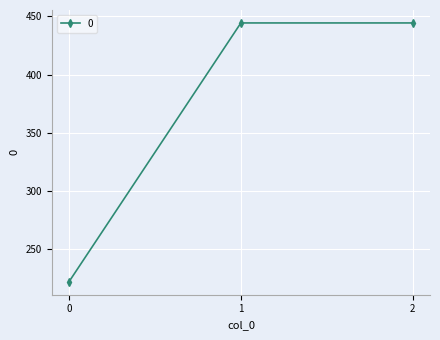

The chart shows a value of 615.1 at 2. True or false?

False